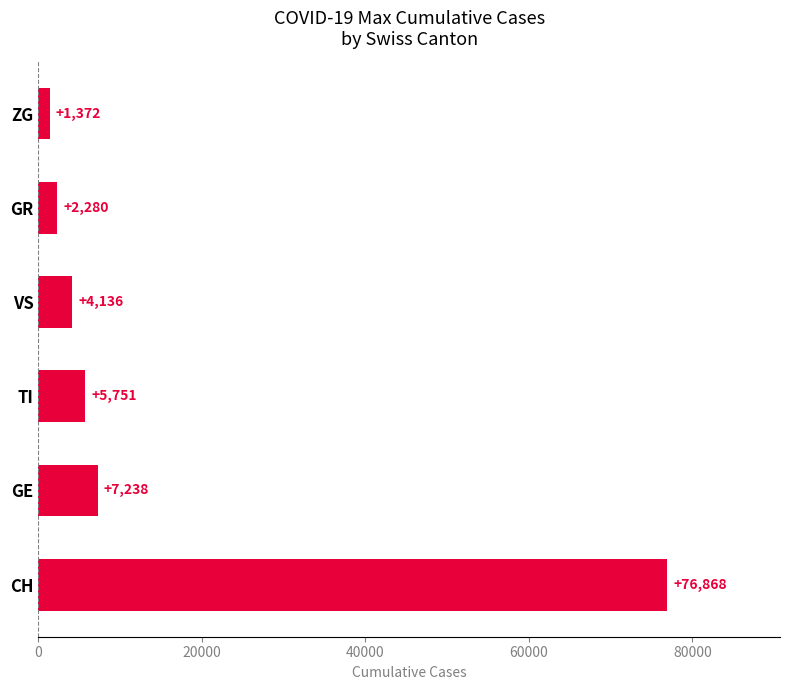

Rank the categories by value from highest to lowest.

CH, GE, TI, VS, GR, ZG